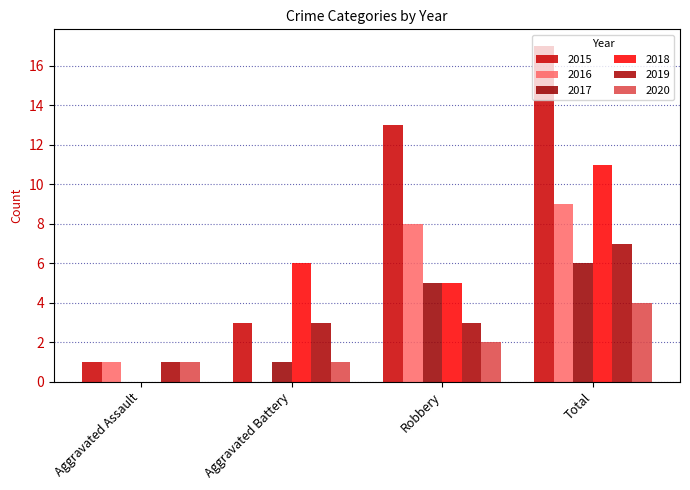

At Total, list the series in order from smallest to largest.

2020, 2017, 2019, 2016, 2018, 2015